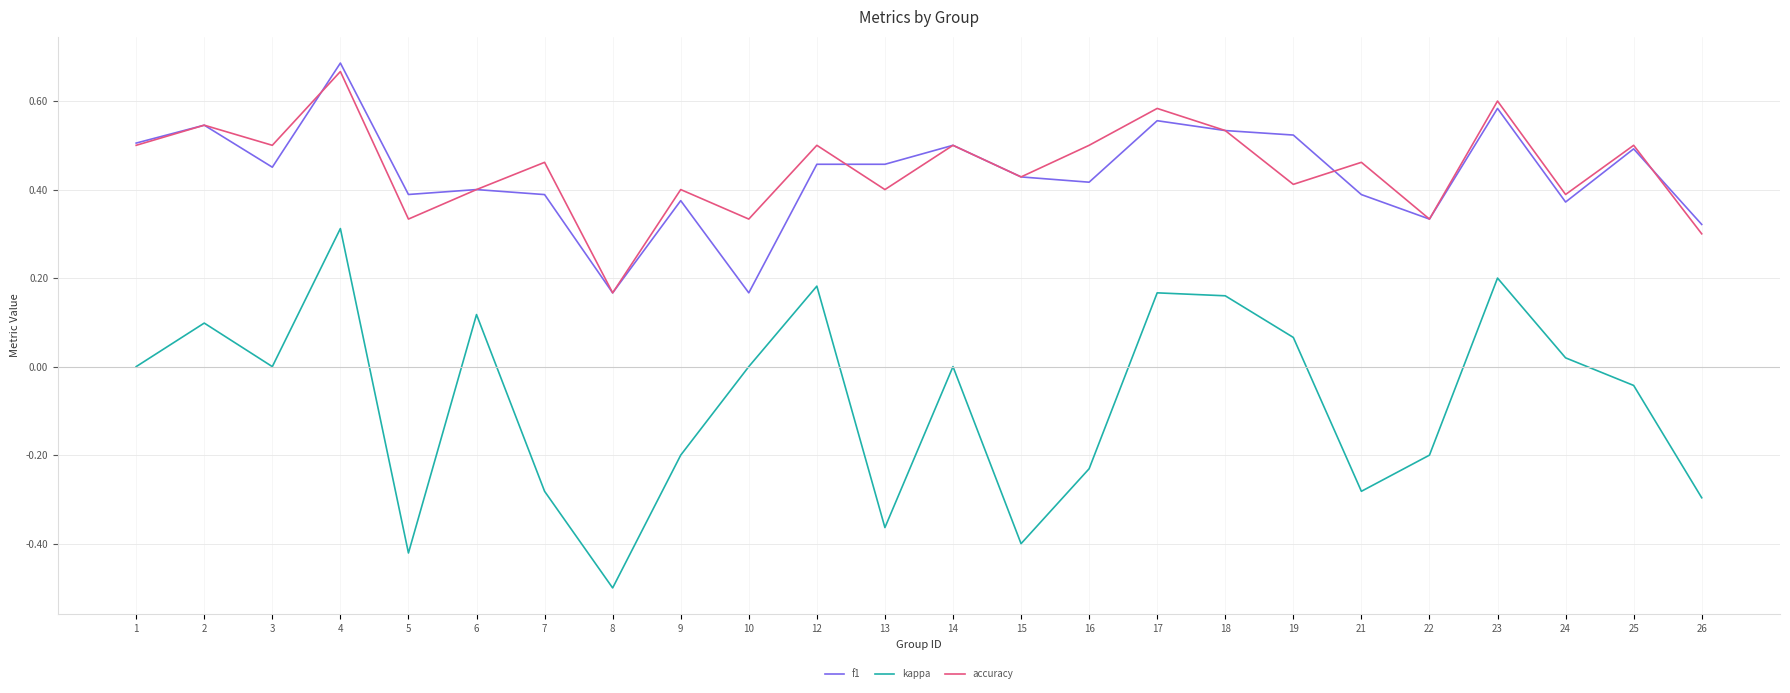

Which series has the widest spread of values?

kappa